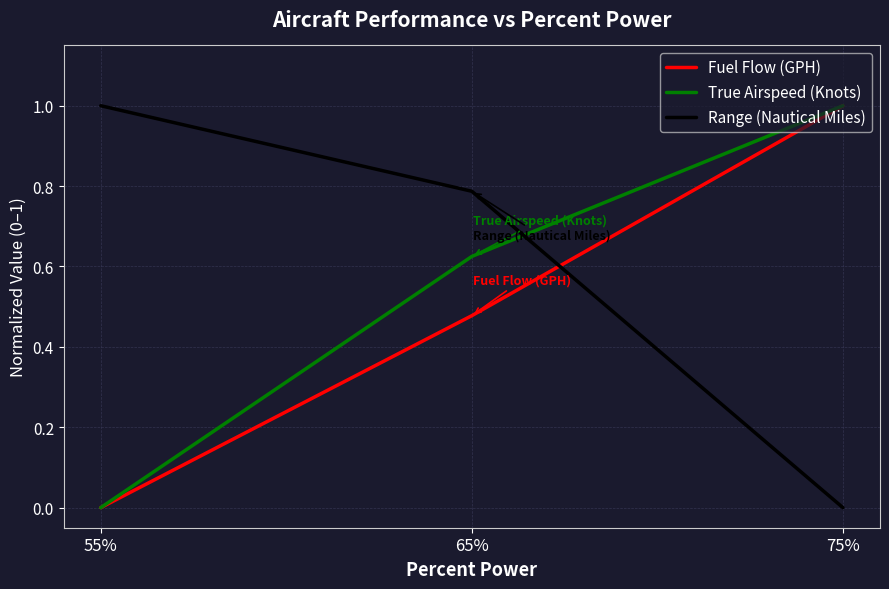

At which label does Fuel Flow (GPH) reach its minimum?

55%